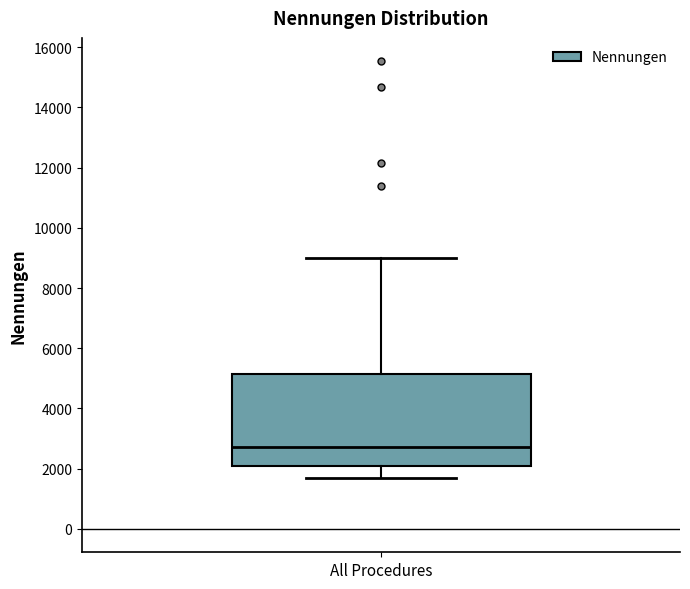

Transcribe this box plot: give where the median line is, the range the box spans, and where the two whiskers end, as read against the y-axis. The values are not printed on the chart, so give them approximately, as read against the axis.

median 2800, box 2200 to 5200, whiskers 1600 to 9000